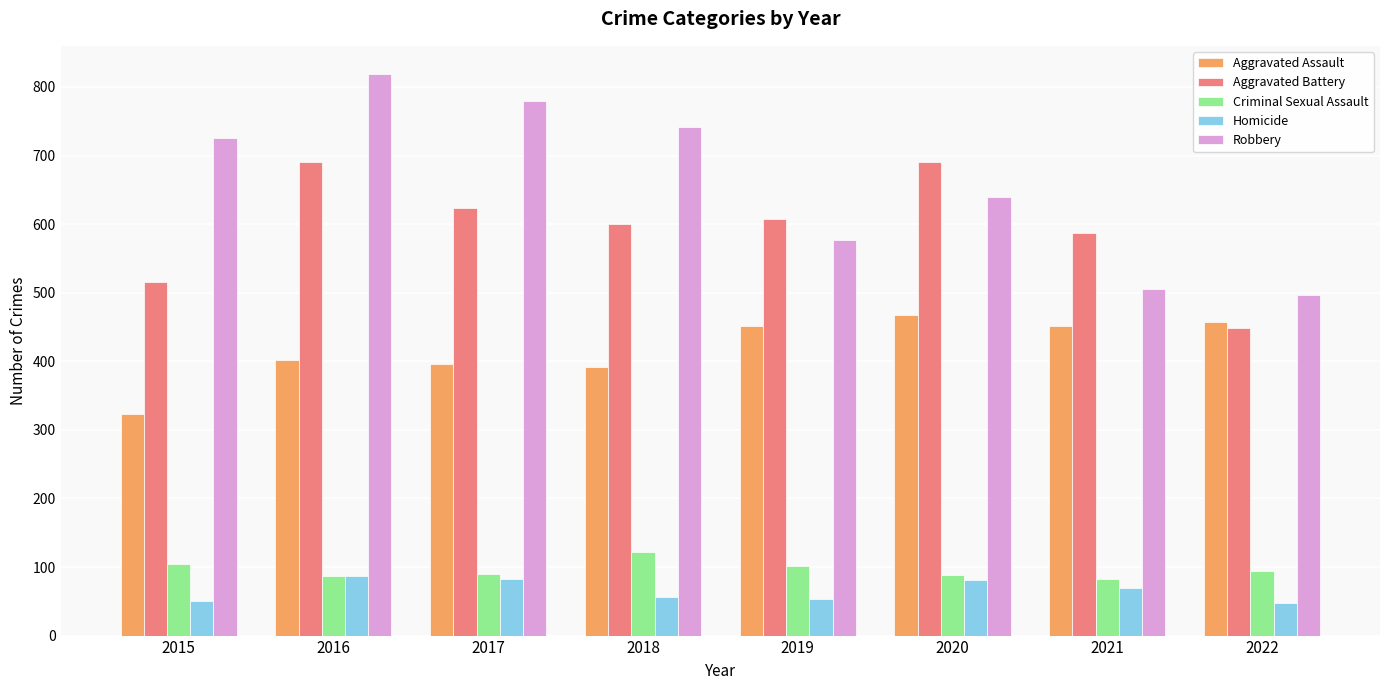

At which label does Aggravated Assault reach its peak?

2020